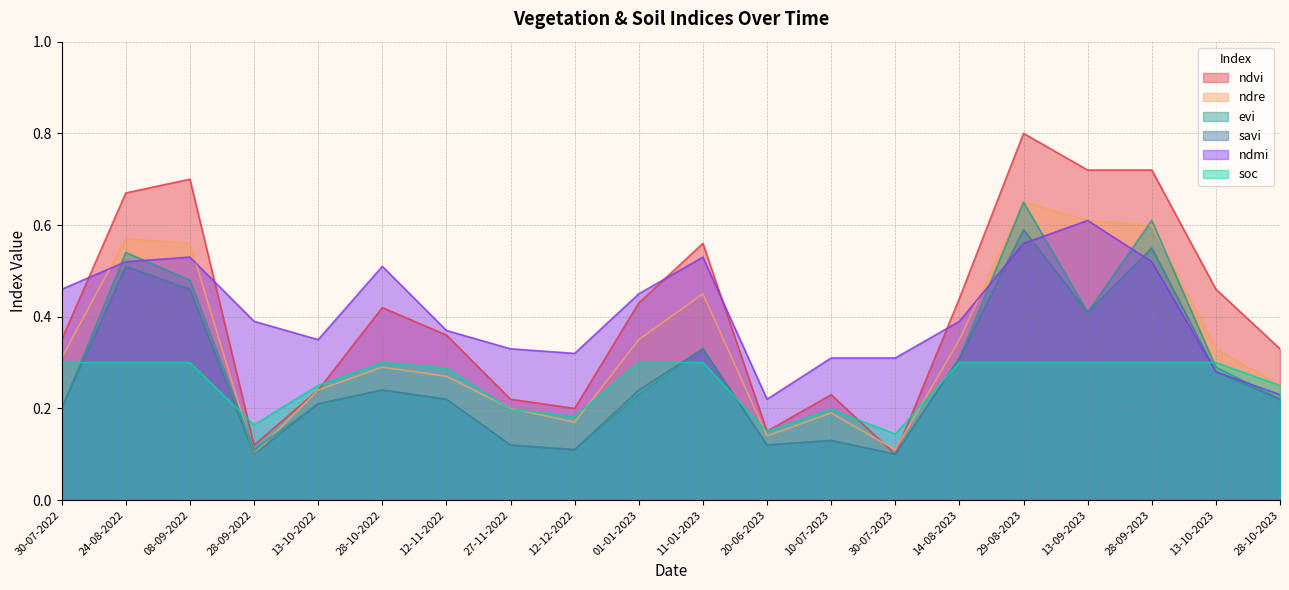

At which category is the sum across all series the highest?

29-08-2023